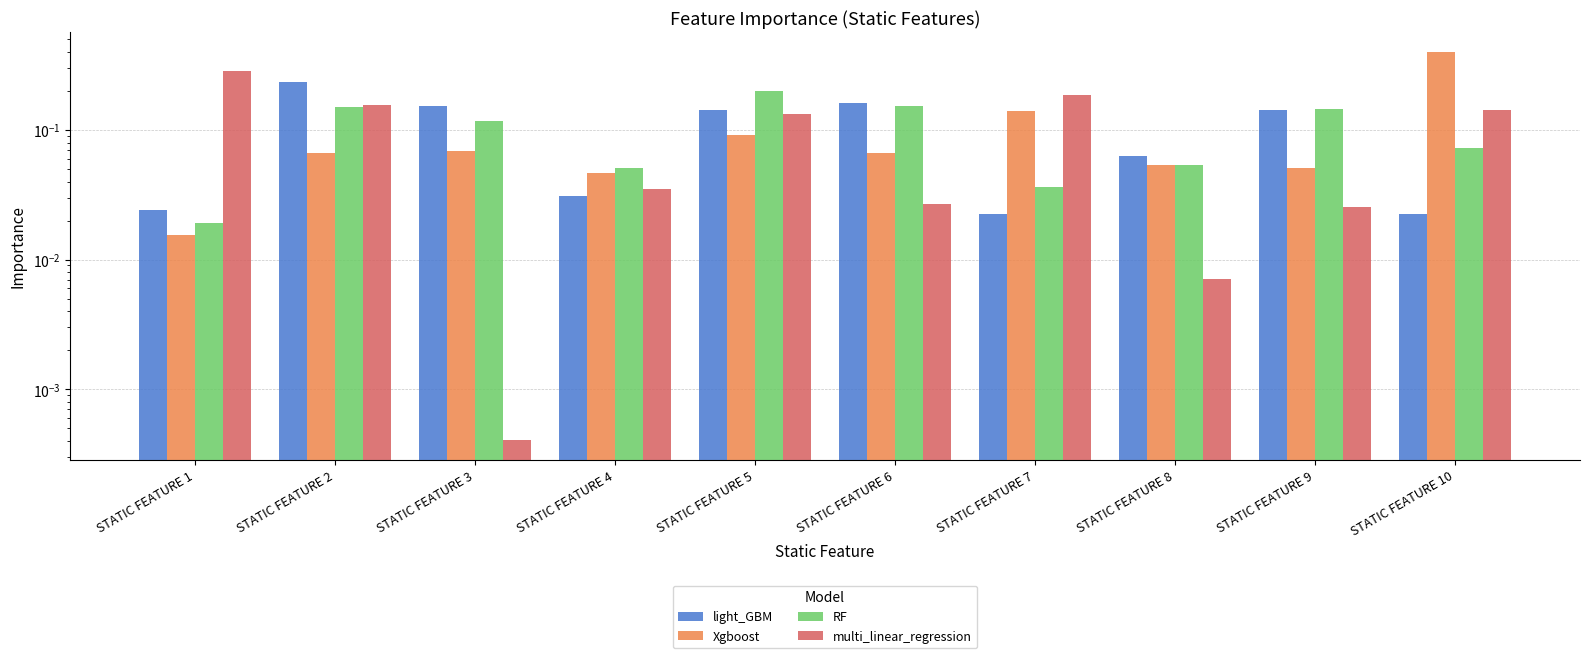

What is the difference between the maximum and minimum values in the light_GBM series?

0.2